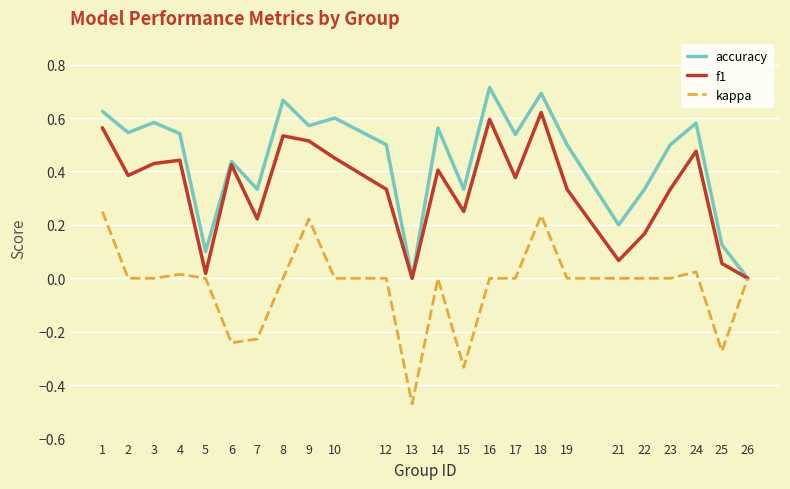

True or false: kappa has a value of 0.0 at 2.

True